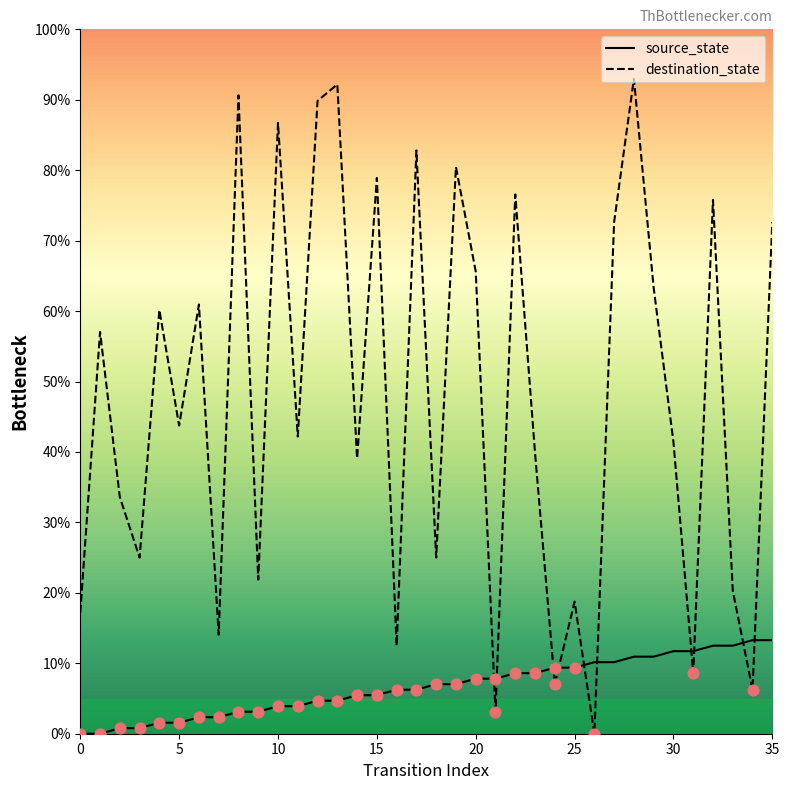

Which series has the largest total across all categories?

destination_state